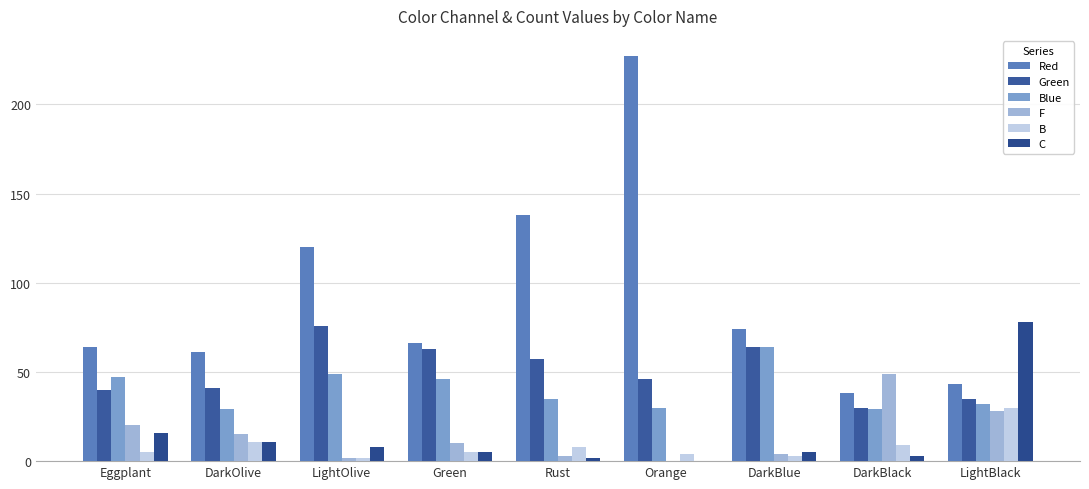

Reading right to left, transcribe all the data shown in this chart.

Red: 43	38	74	227	138	66	120	61	64
Green: 35	30	64	46	57	63	76	41	40
Blue: 32	29	64	30	35	46	49	29	47
F: 28	49	4	0	3	10	2	15	20
B: 30	9	3	4	8	5	2	11	5
C: 78	3	5	0	2	5	8	11	16